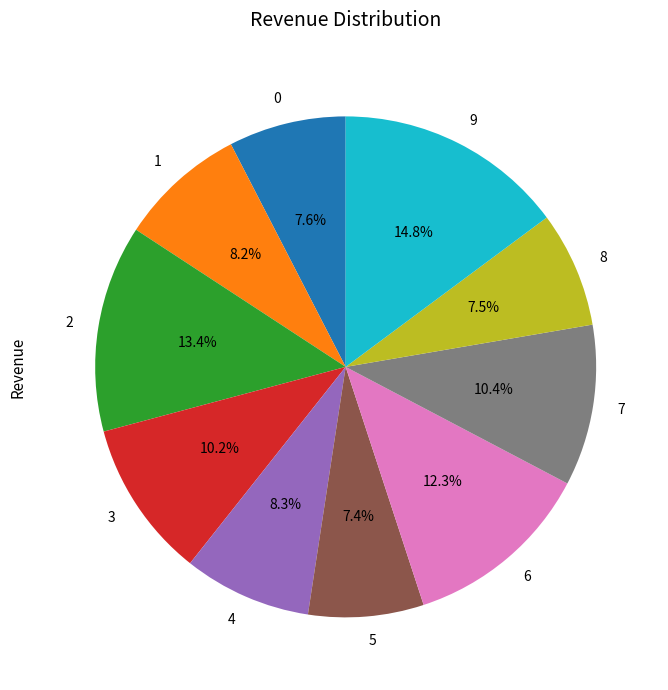

Does 1 account for over 50% of the chart?

No